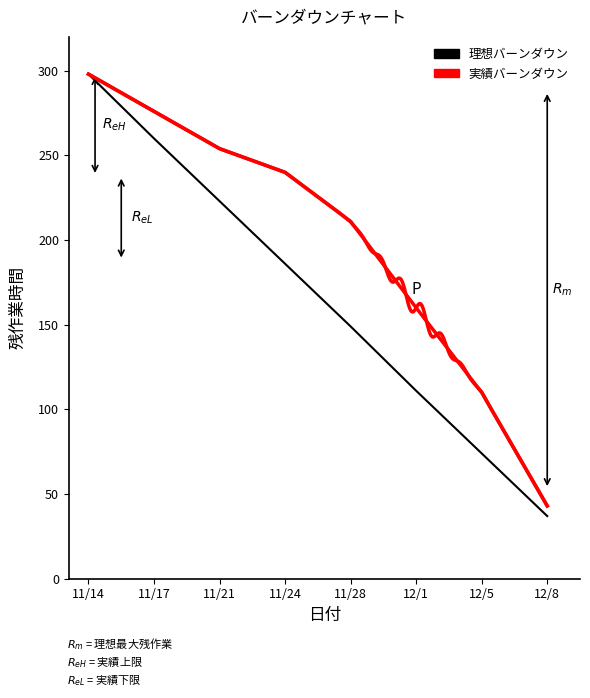

True or false: 理想バーンダウン and 実績バーンダウン cross at least once.

False